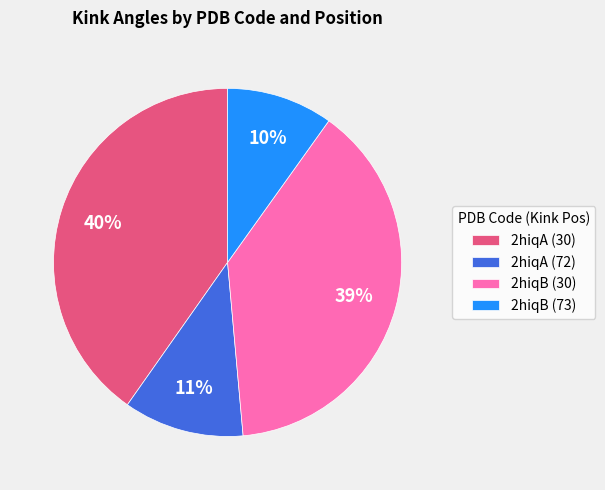

Rank the categories by value from highest to lowest.

2hiqA (30), 2hiqB (30), 2hiqA (72), 2hiqB (73)